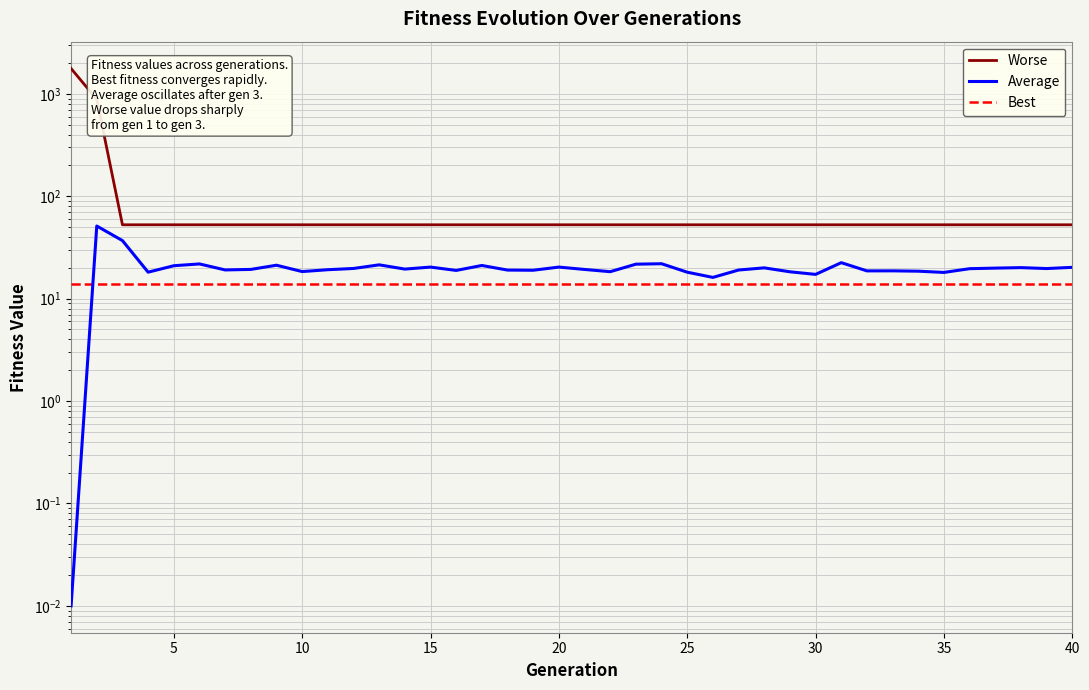

Is it true that Best equals 23.7 at 10?

False